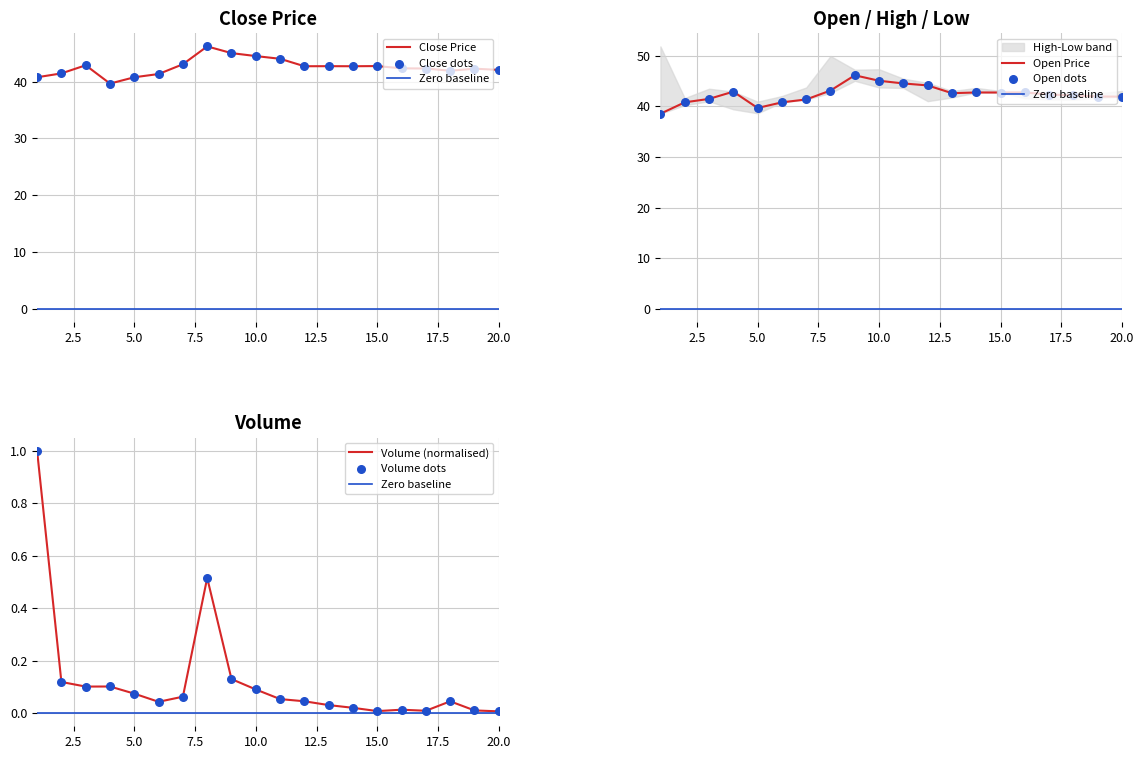

Which series reaches the minimum Y coordinate?

Volume